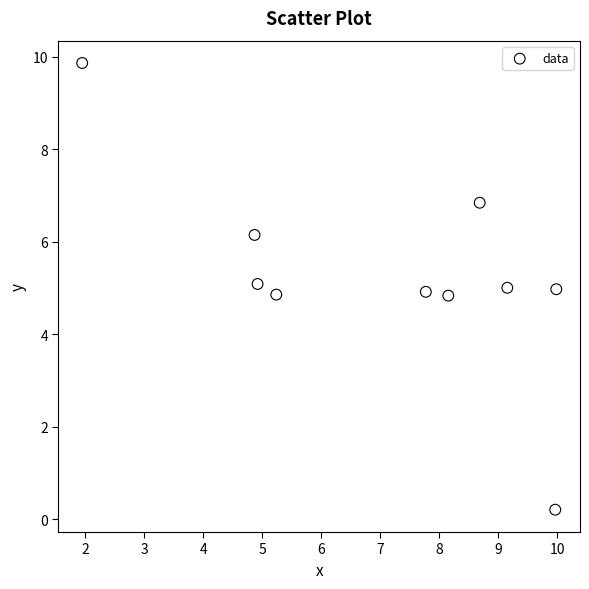

What is the average Y value?

5.3